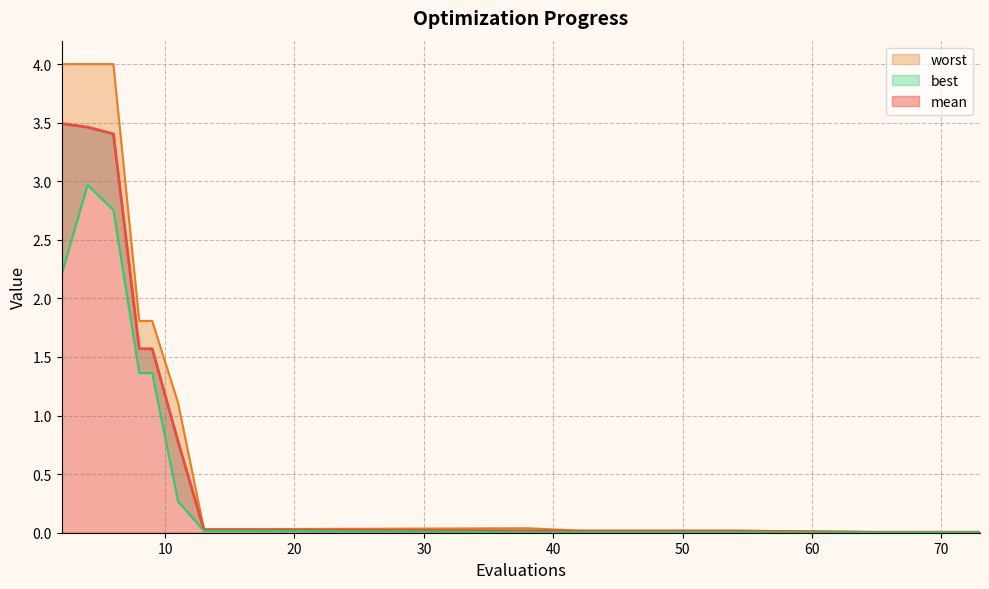

Which category has the lowest value in the best series?

65